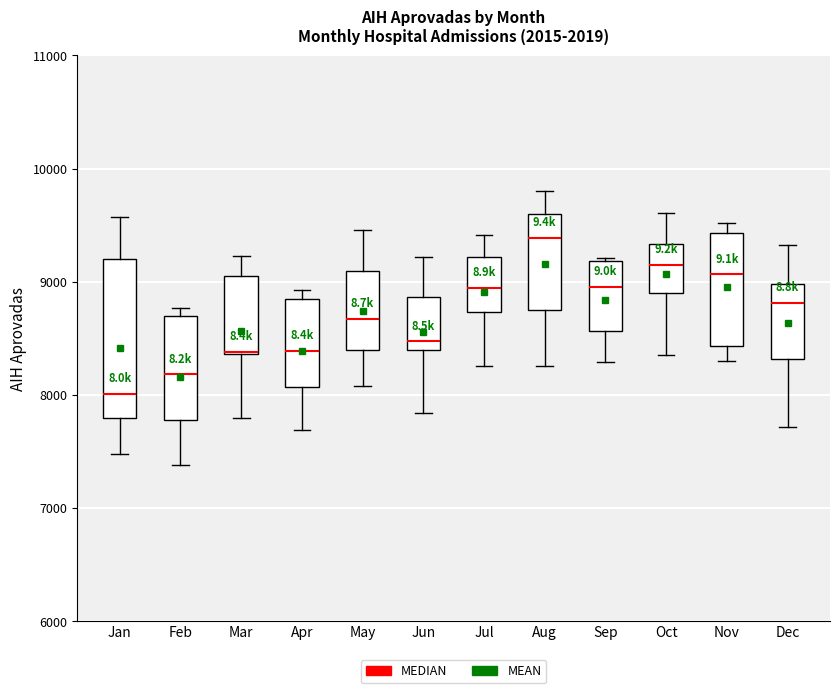

Reading left to right, transcribe this box plot: for each box, give where its median line is, the range the box spans, and where its two whiskers end, as read against the y-axis. The values are not printed on the chart, so give them approximately, as read against the axis.

Jan: median 8000, box 7800 to 9200, whiskers 7500 to 9600
Feb: median 8200, box 7800 to 8700, whiskers 7400 to 8800
Mar: median 8400, box 8400 to 9100, whiskers 7800 to 9200
Apr: median 8400, box 8100 to 8800, whiskers 7700 to 8900
May: median 8700, box 8400 to 9100, whiskers 8100 to 9500
Jun: median 8500, box 8400 to 8900, whiskers 7800 to 9200
Jul: median 8900, box 8700 to 9200, whiskers 8300 to 9400
Aug: median 9400, box 8700 to 9600, whiskers 8300 to 9800
Sep: median 9000, box 8600 to 9200, whiskers 8300 to 9200
Oct: median 9200, box 8900 to 9300, whiskers 8400 to 9600
Nov: median 9100, box 8400 to 9400, whiskers 8300 to 9500
Dec: median 8800, box 8300 to 9000, whiskers 7700 to 9300